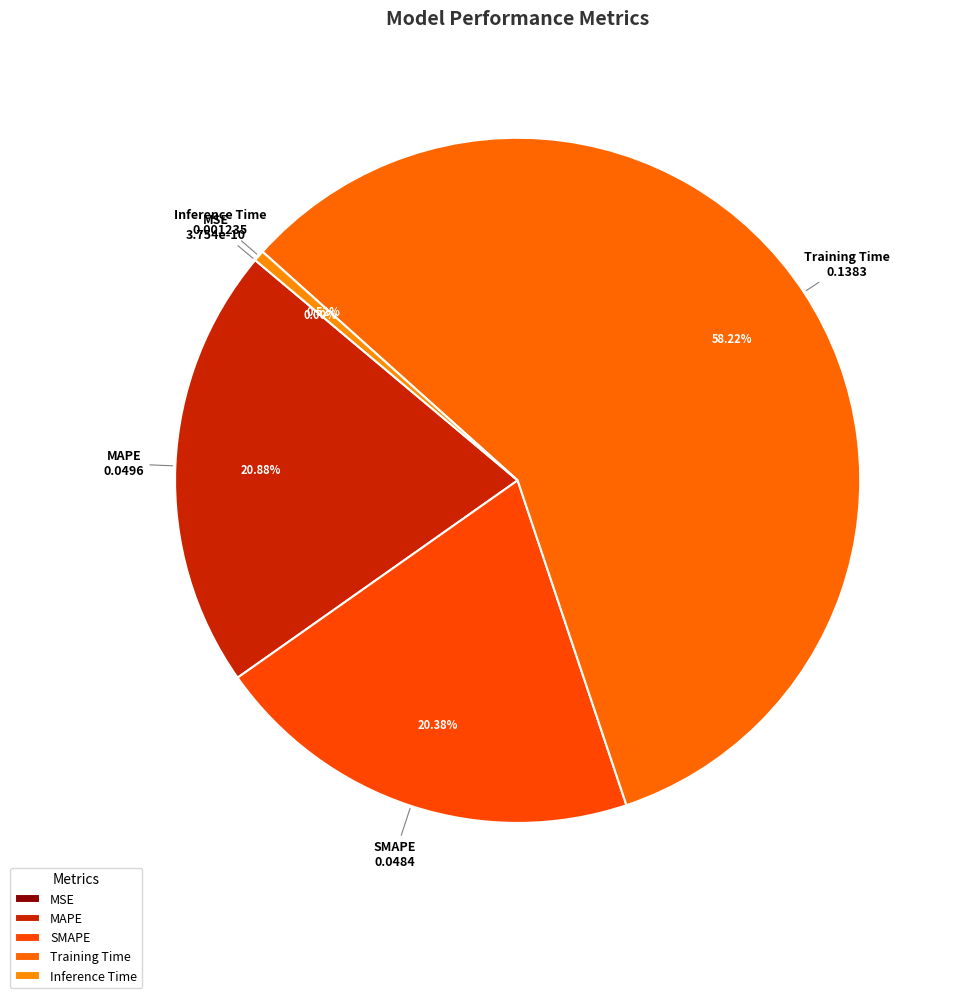

To the nearest percent, what is the difference between the Training Time and Inference Time slice percentages?

58%